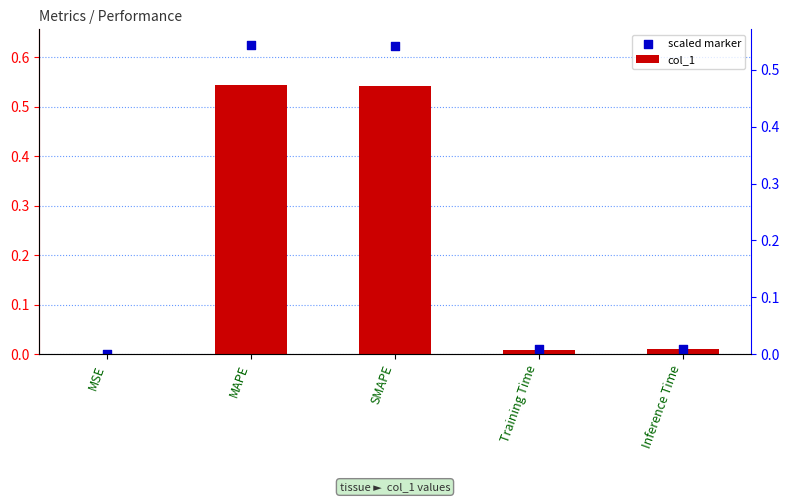

Which series has the widest spread of Y values?

scaled marker